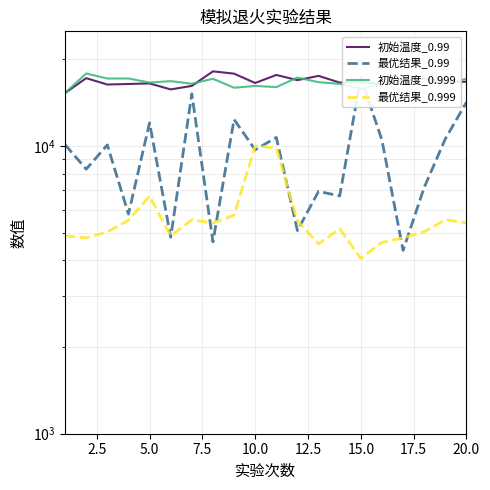

How many data points in 最优结果_0.999 are less than 5396?

10